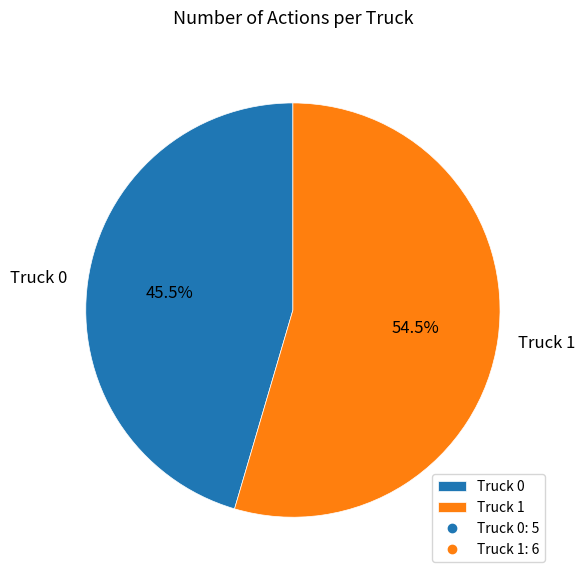

Between Truck 0 and Truck 1, which is larger?

Truck 1